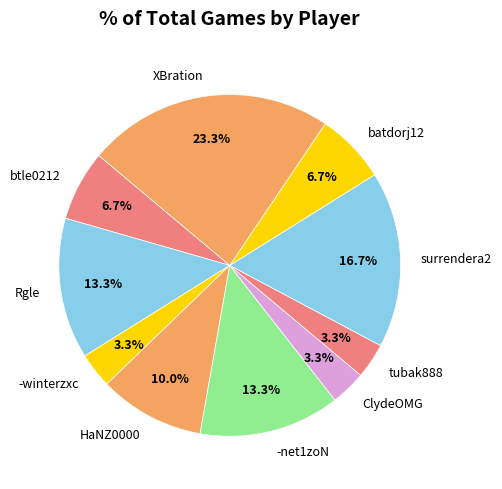

Does any single category account for the majority?

No